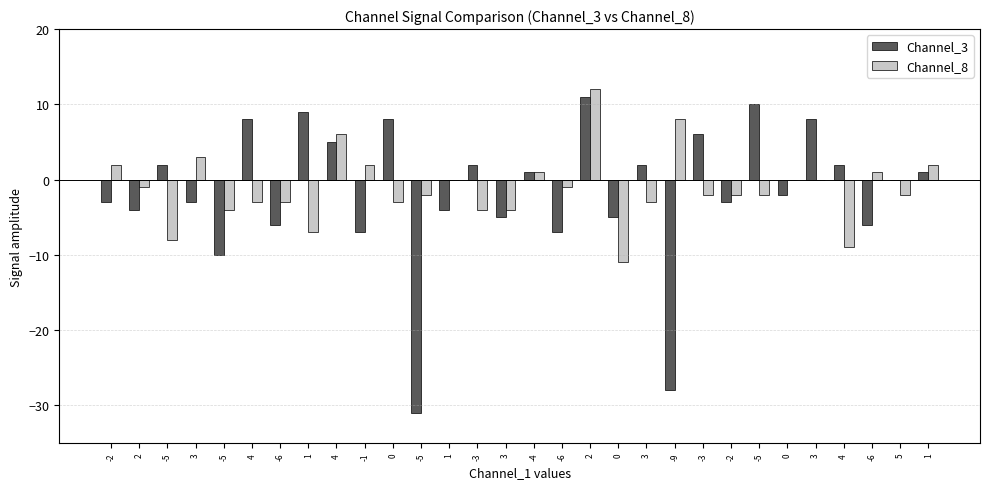

Reading right to left, transcribe all the data shown in this chart.

Channel_3: 1	0	-6	2	8	-2	10	-3	6	-28	2	-5	11	-7	1	-5	2	-4	-31	8	-7	5	9	-6	8	-10	-3	2	-4	-3
Channel_8: 2	-2	1	-9	0	0	-2	-2	-2	8	-3	-11	12	-1	1	-4	-4	0	-2	-3	2	6	-7	-3	-3	-4	3	-8	-1	2